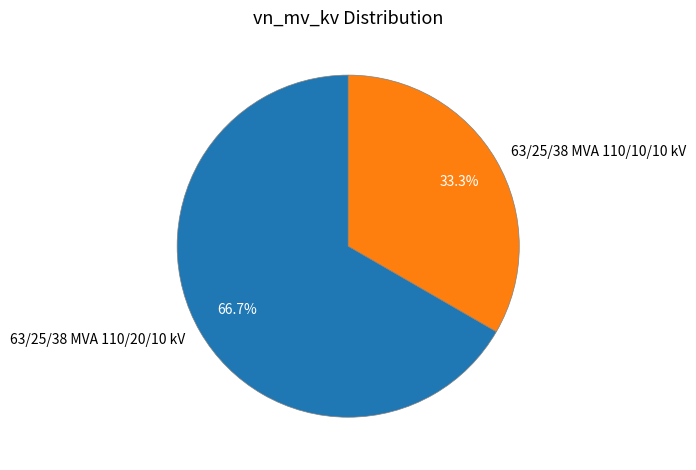

Which has a higher value, 63/25/38 MVA 110/10/10 kV or 63/25/38 MVA 110/20/10 kV?

63/25/38 MVA 110/20/10 kV